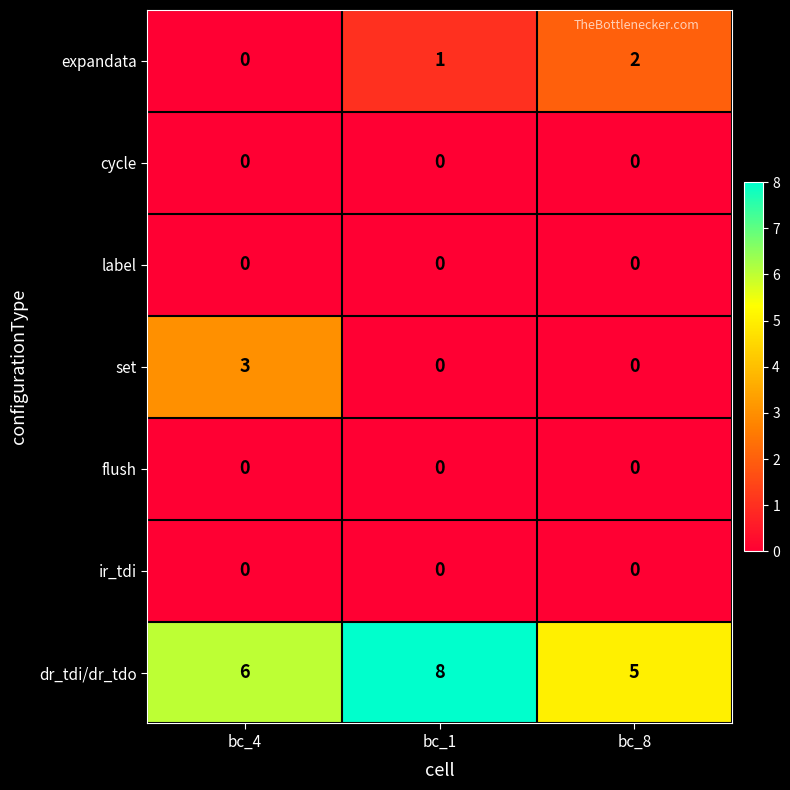

What is the total value across all series at bc_8?

7